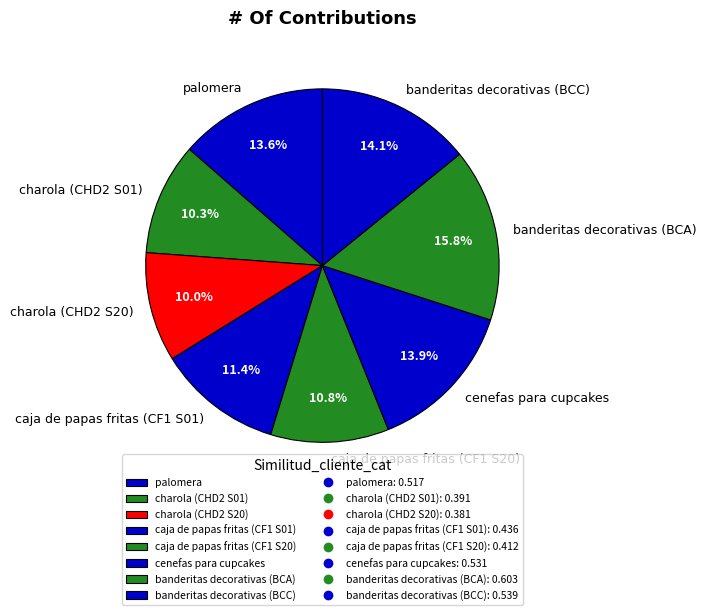

Is it true that charola (CHD2 S20) is 17% of the pie?

False